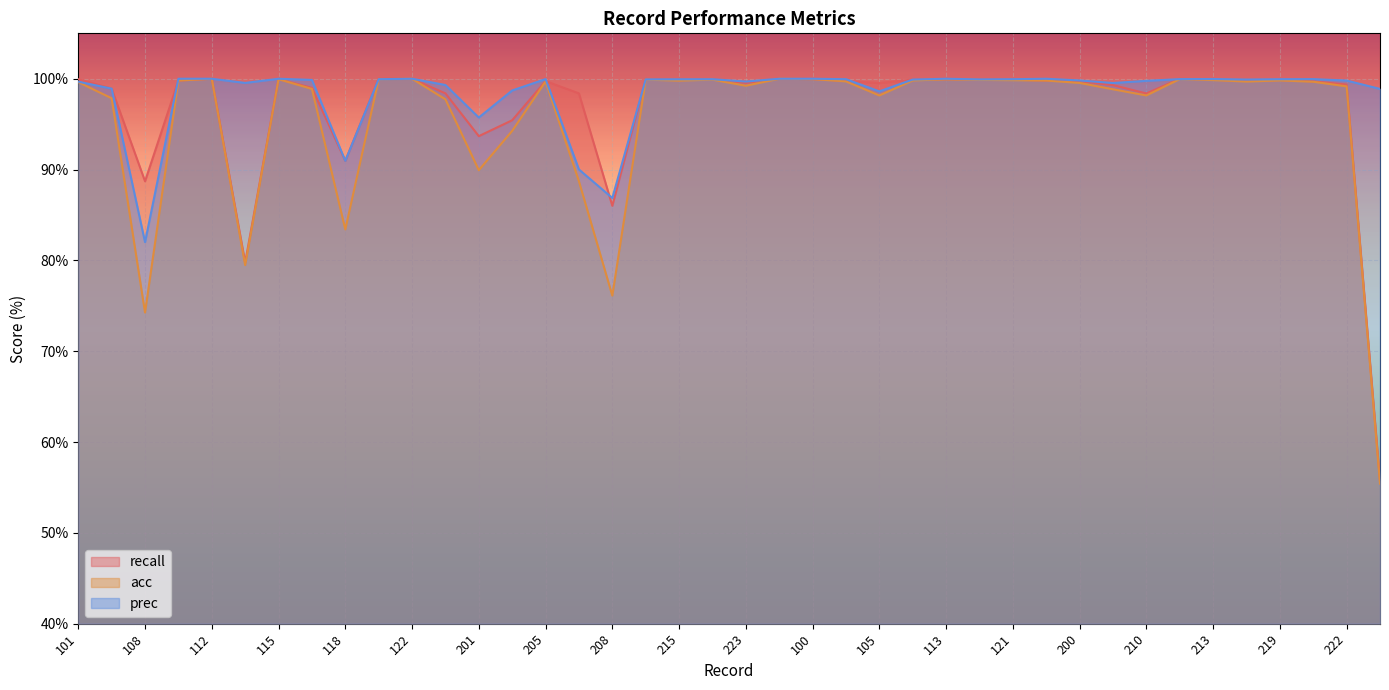

What is the greatest value displayed?

100.0